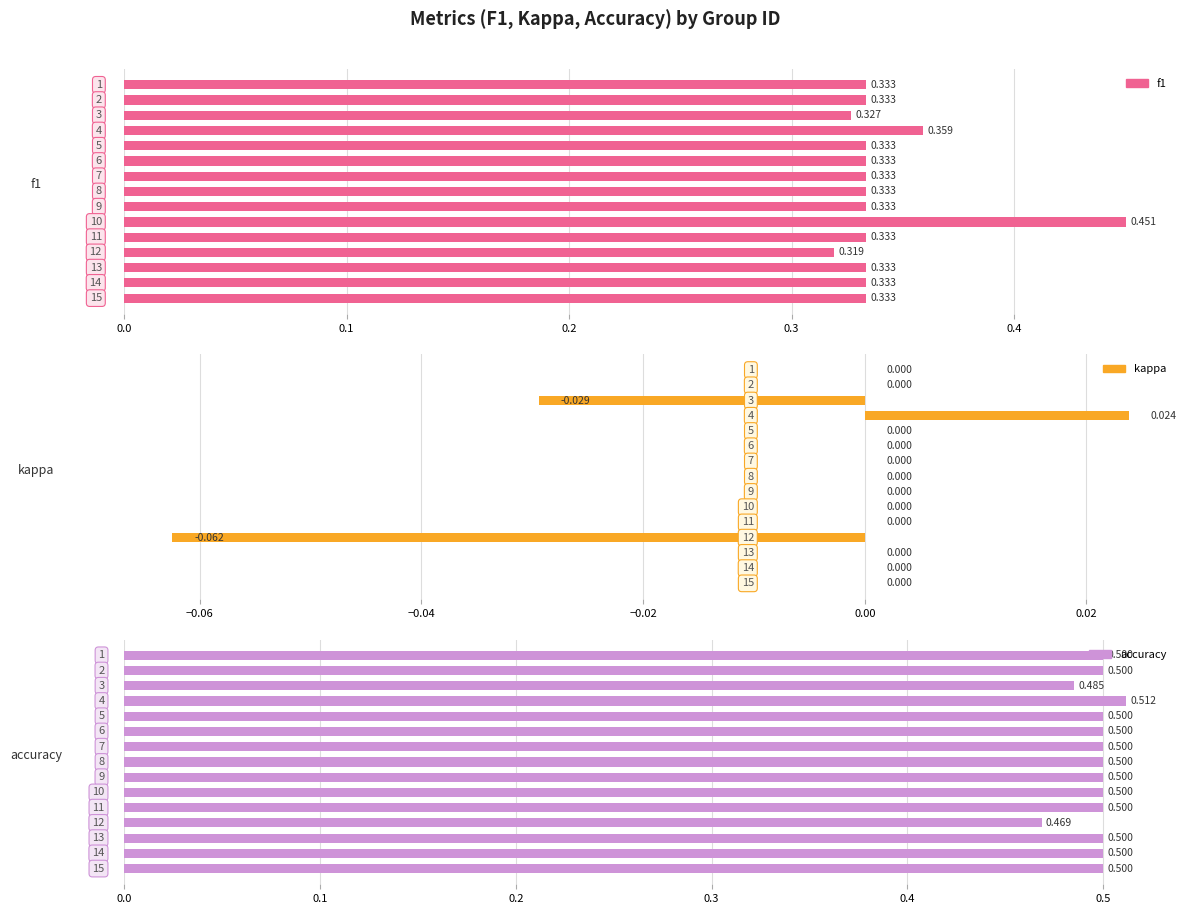

What is the spread (max minus min) of values at 0.5?

0.5